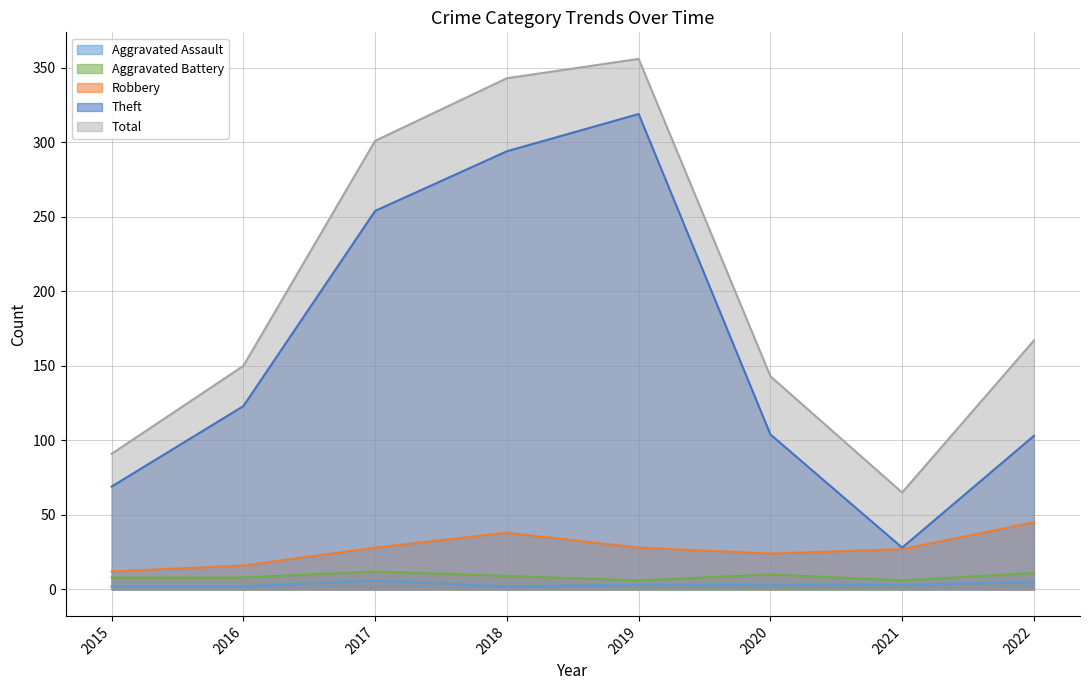

The value of Robbery at 2018 is 13. True or false?

False